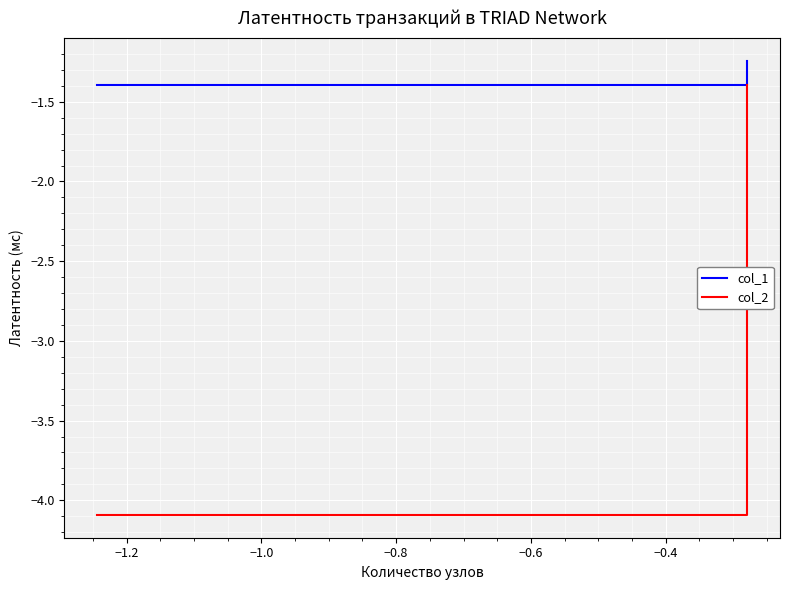

True or false: col_2 has more than 0 points higher than both neighbors.

False